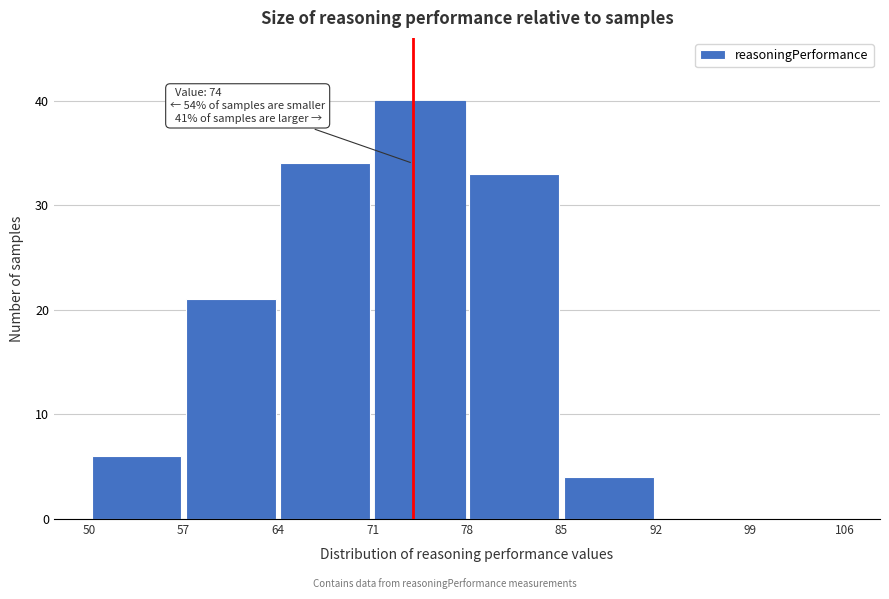

Over which range of the x-axis is the bar tallest?

71 to 78